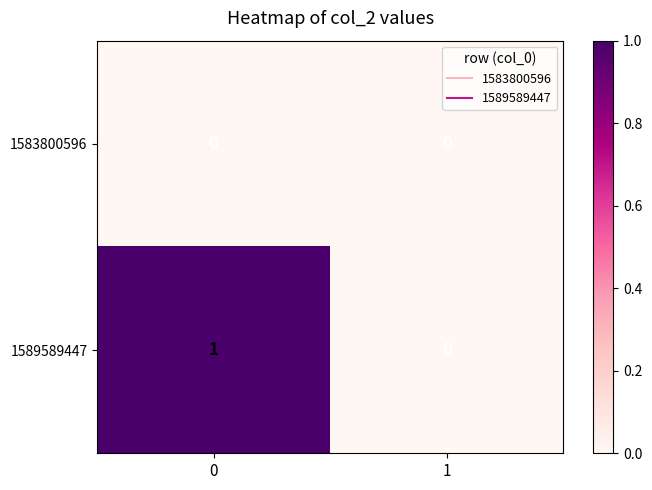

Rank the series by their maximum value, from lowest to highest.

1583800596, 1589589447